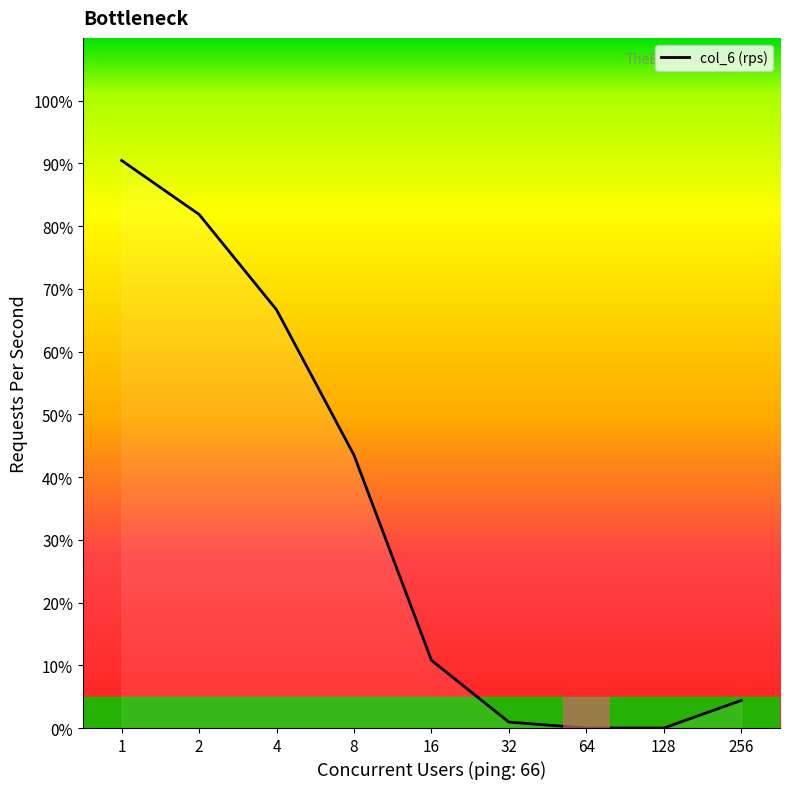

Approximately how many times larger is the value at 8 compared to 256?

9.9